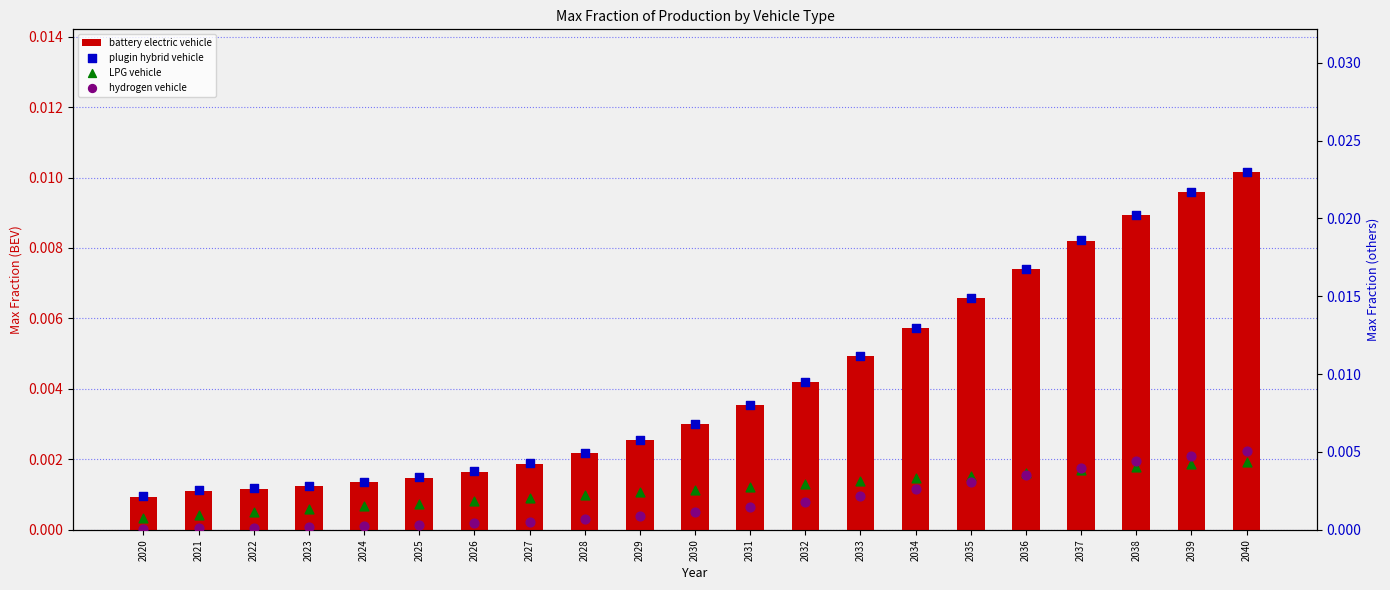

Which series has the widest spread of Y values?

plugin hybrid vehicle